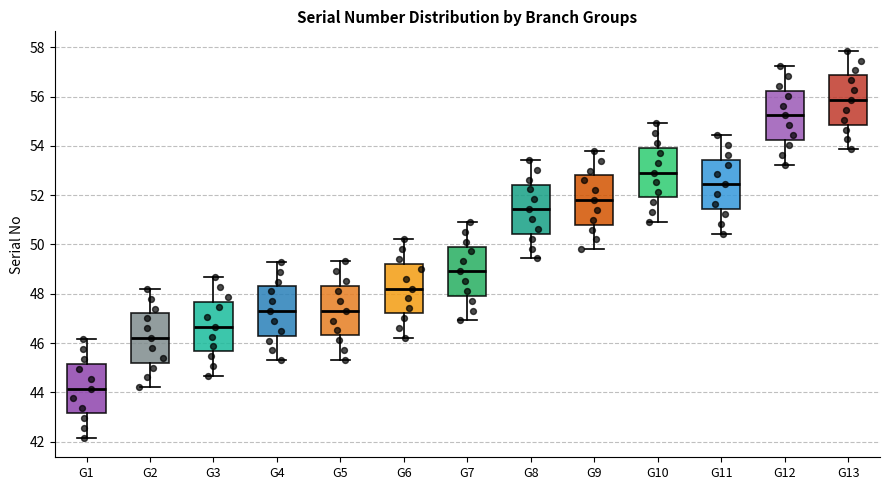

Reading left to right, read every box against the y-axis: the position of its median line, the range the box covers, and the ends of its whiskers. The values are not printed on the chart, so give them approximately, as read against the axis.

G1: median 44.2, box 43.2 to 45.2, whiskers 42.2 to 46.2
G2: median 46.2, box 45.2 to 47.2, whiskers 44.2 to 48.2
G3: median 46.6, box 45.6 to 47.6, whiskers 44.6 to 48.6
G4: median 47.2, box 46.2 to 48.2, whiskers 45.2 to 49.2
G5: median 47.4, box 46.4 to 48.4, whiskers 45.4 to 49.4
G6: median 48.2, box 47.2 to 49.2, whiskers 46.2 to 50.2
G7: median 49.0, box 48.0 to 50.0, whiskers 47.0 to 51.0
G8: median 51.4, box 50.4 to 52.4, whiskers 49.4 to 53.4
G9: median 51.8, box 50.8 to 52.8, whiskers 49.8 to 53.8
G10: median 53.0, box 52.0 to 54.0, whiskers 51.0 to 55.0
G11: median 52.4, box 51.4 to 53.4, whiskers 50.4 to 54.4
G12: median 55.2, box 54.2 to 56.2, whiskers 53.2 to 57.2
G13: median 55.8, box 54.8 to 56.8, whiskers 53.8 to 57.8